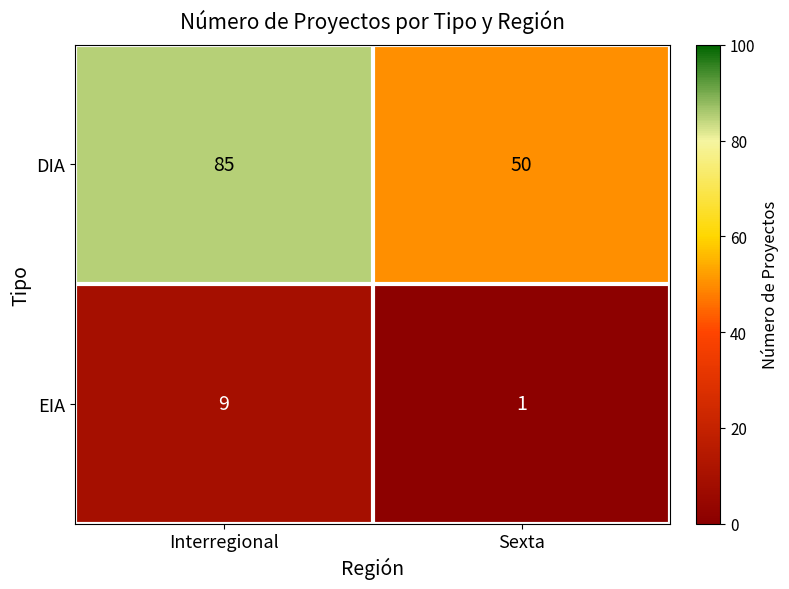

What is the sum of the DIA values at Interregional and Sexta?

135